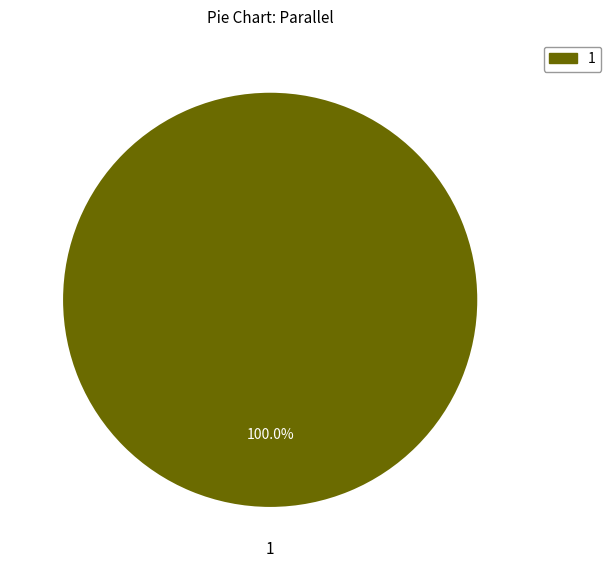

Does any single category account for the majority?

Yes